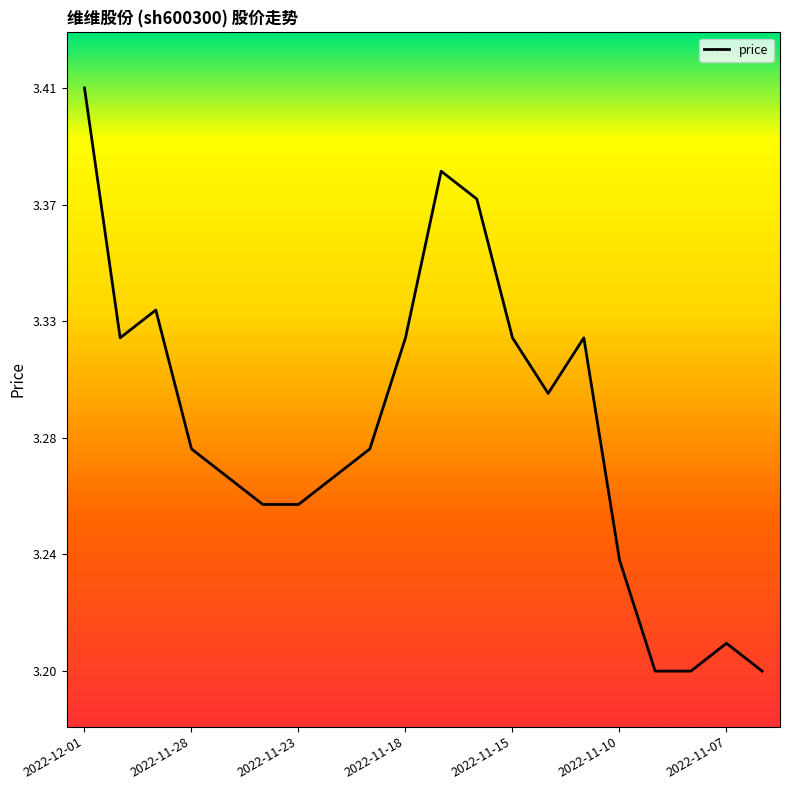

Does the chart display data point markers on the line(s)?

No